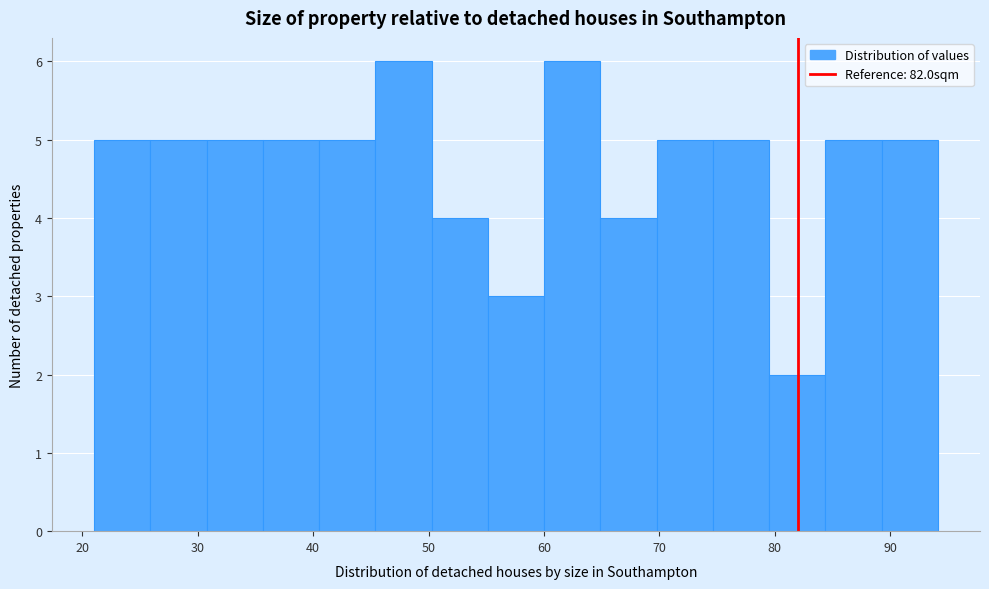

How tall is the bar that spans 89 to 94 on the x-axis? Neither the bar edges nor the heights are printed on the chart, so give them approximately, as read against the axes.

5